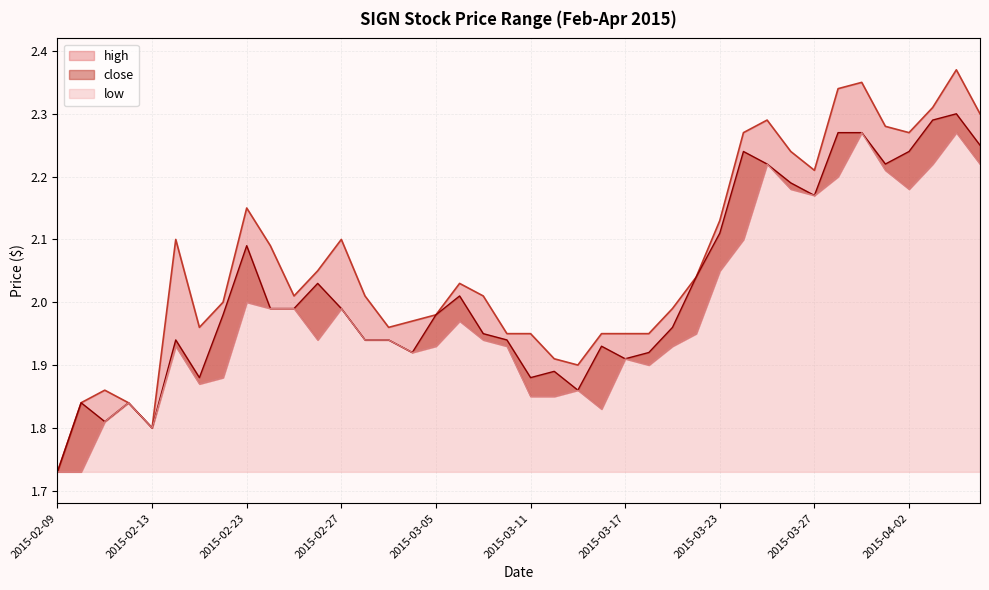

What is the minimum value for high?

1.7